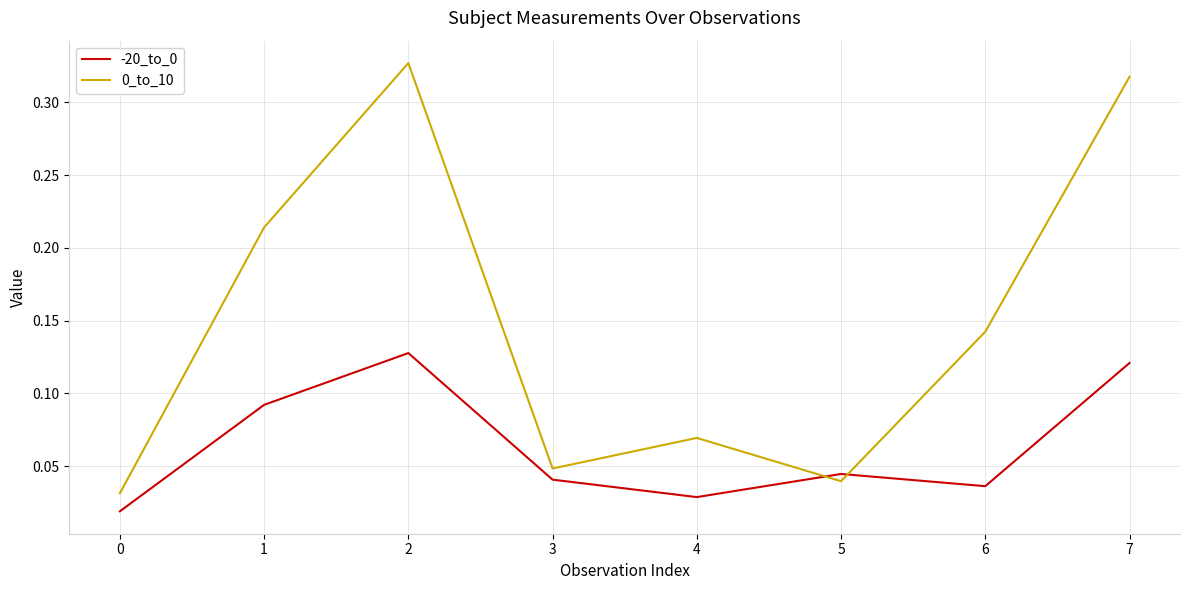

How many intersections are there between 0_to_10 and -20_to_0?

2